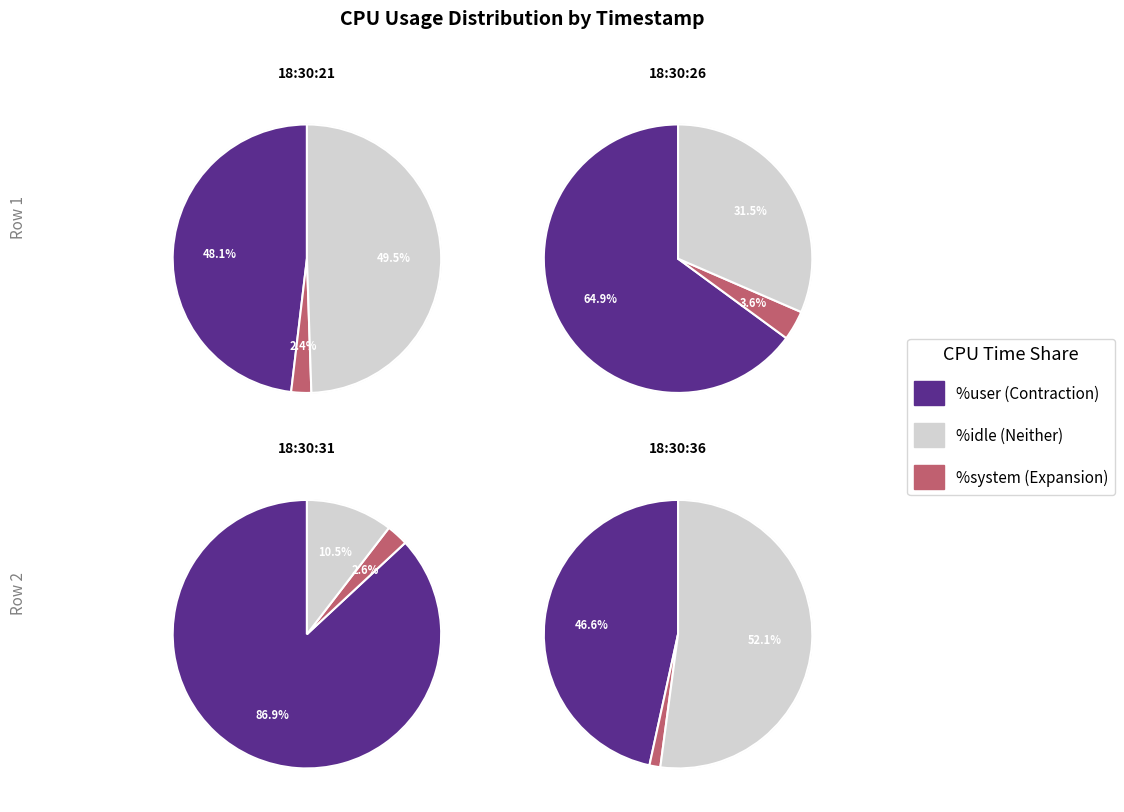

True or false: 18:30:21 accounts for 47% of the total.

False